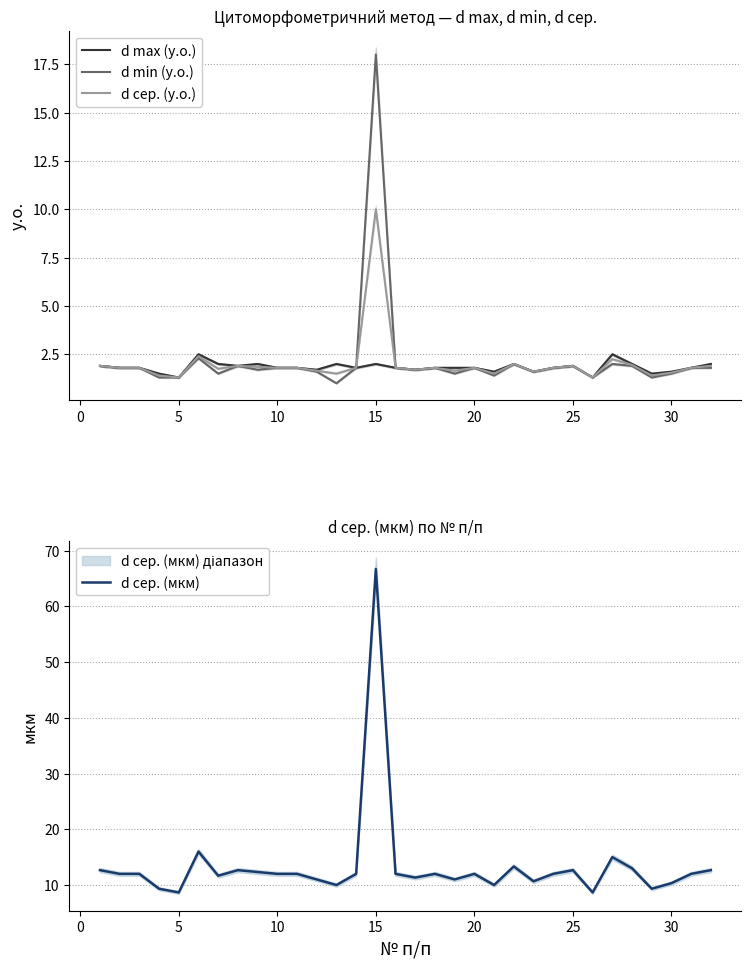

True or false: d сер. (мкм) has a value of 11.5 at 5.

False